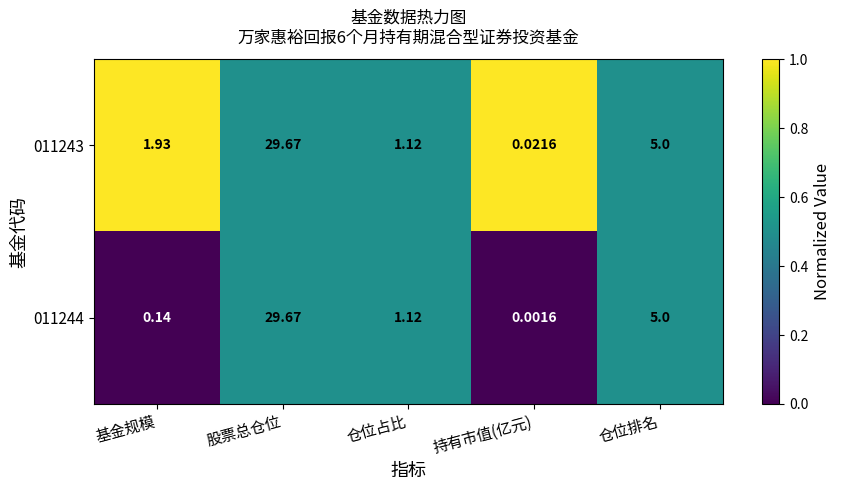

Which label corresponds to the largest value in the chart?

股票总仓位